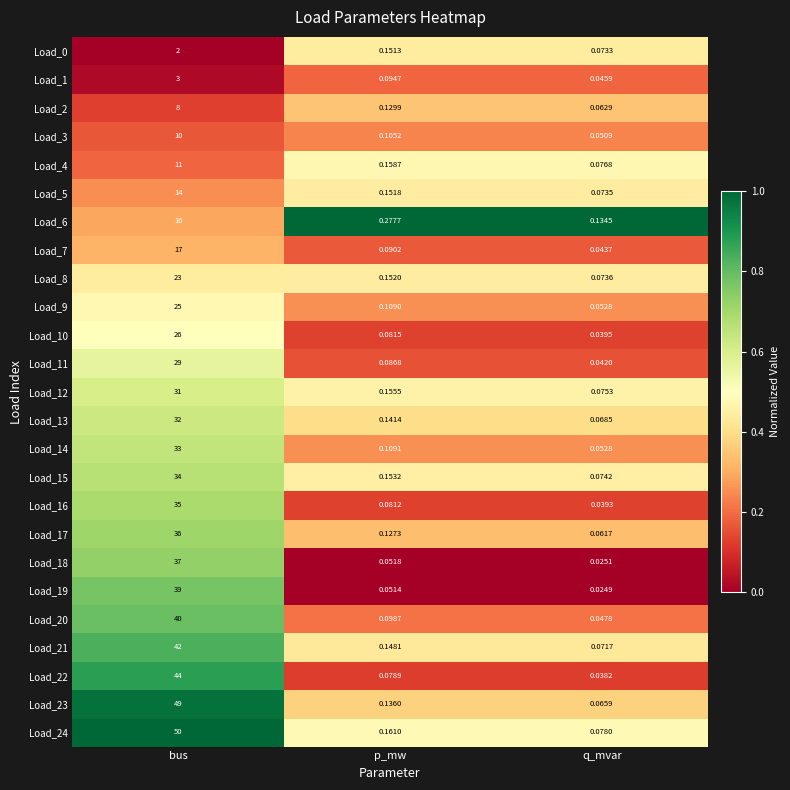

At which category is the sum across all series the highest?

bus